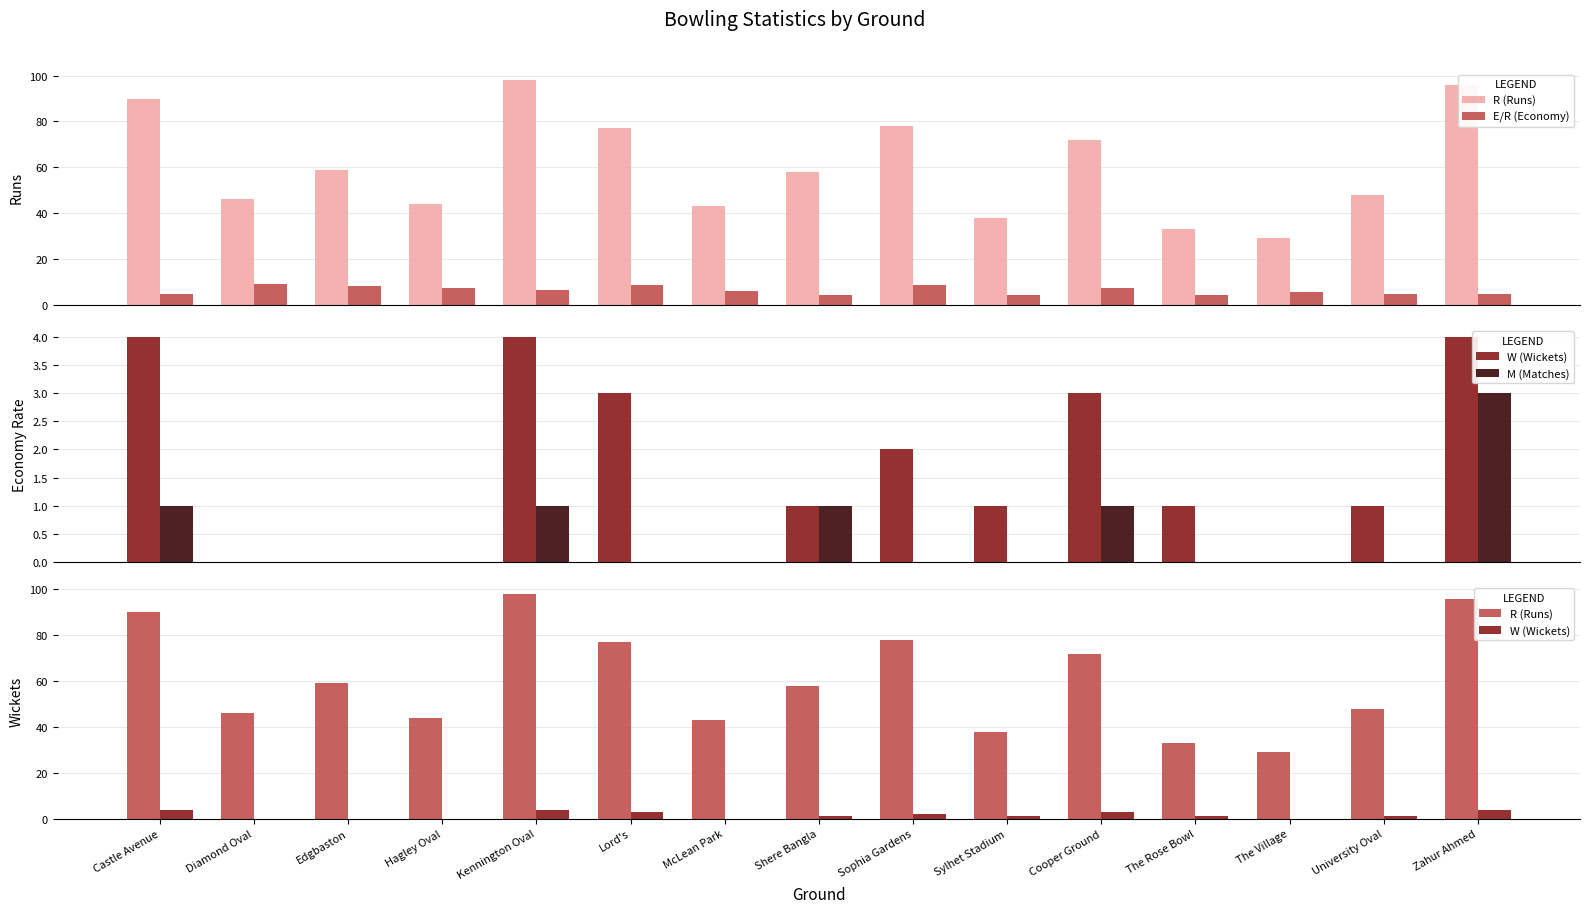

What is the approximate value of E/R (Economy) at Diamond Oval?

9.2